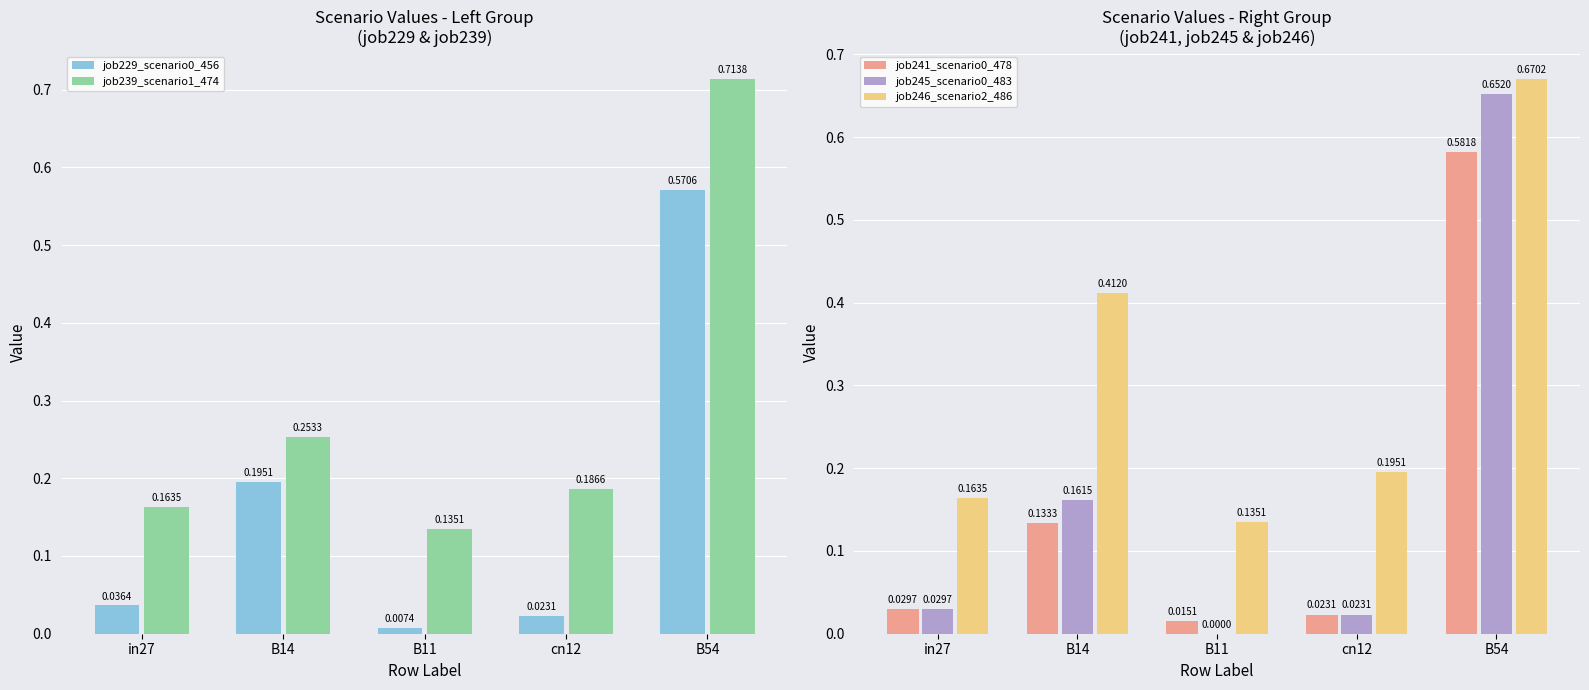

What is the label of the 1st bar from the right?

B54